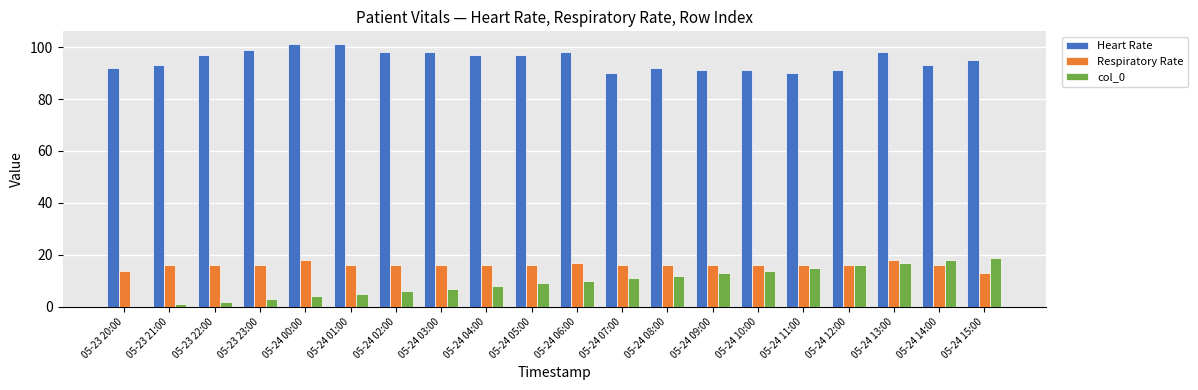

How many data points does each series have?

20